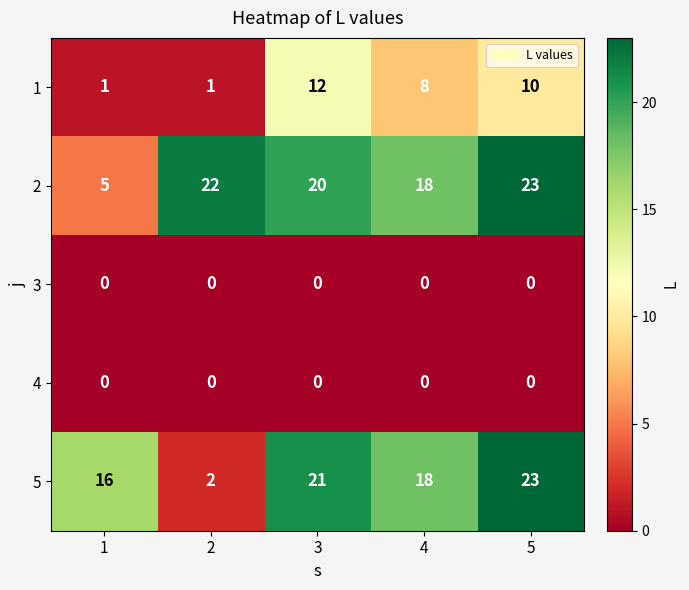

At how many categories does at least one series exceed 20?

3